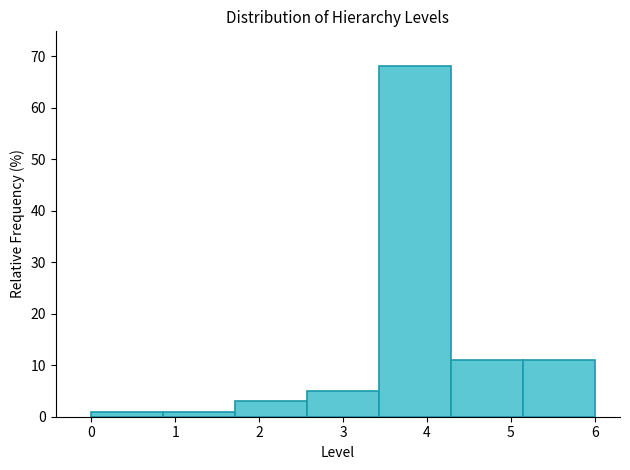

How tall is the bar that spans 5.1 to 6.0 on the x-axis? Neither the bar edges nor the heights are printed on the chart, so give them approximately, as read against the axes.

11